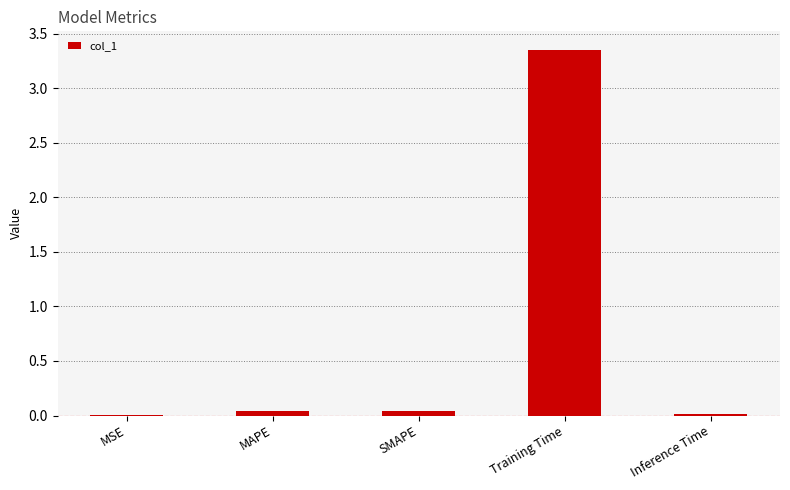

True or false: the data shows 0.0 at MAPE.

True